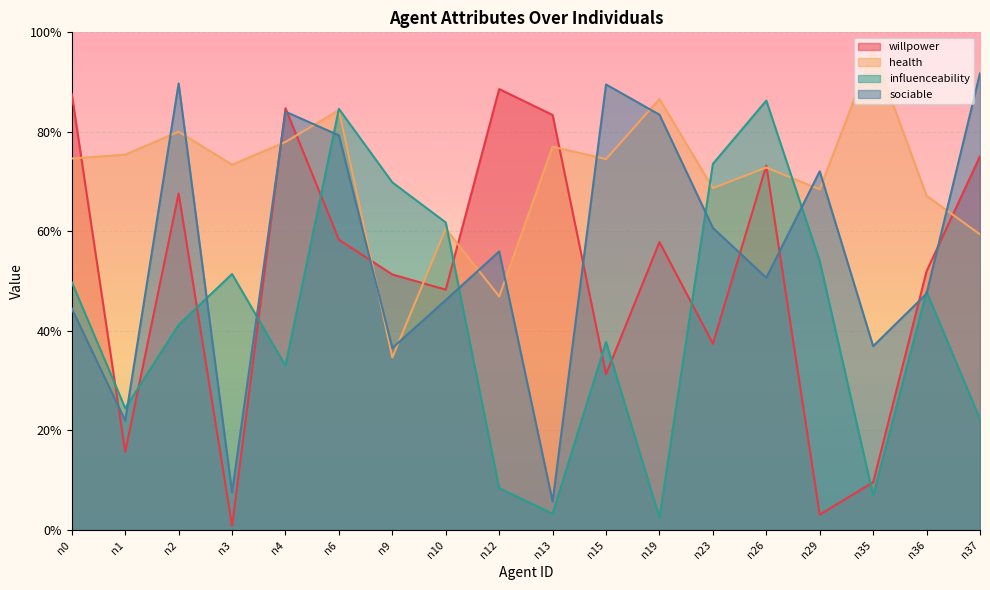

Which has a higher value, n9 or n13?

n13